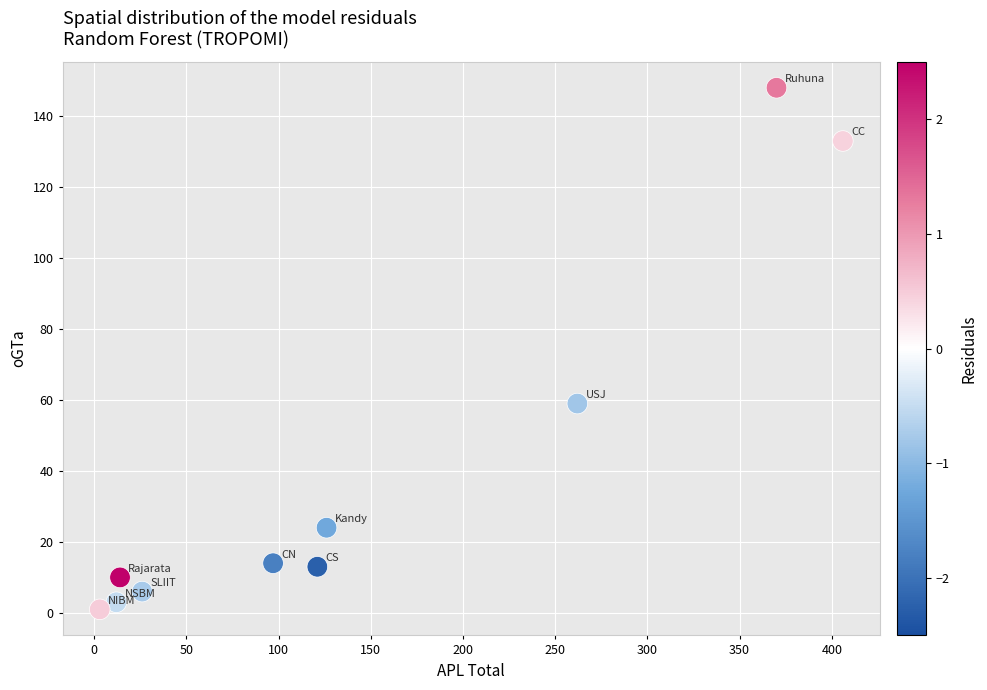

What is the range of Y values (max minus min)?

147